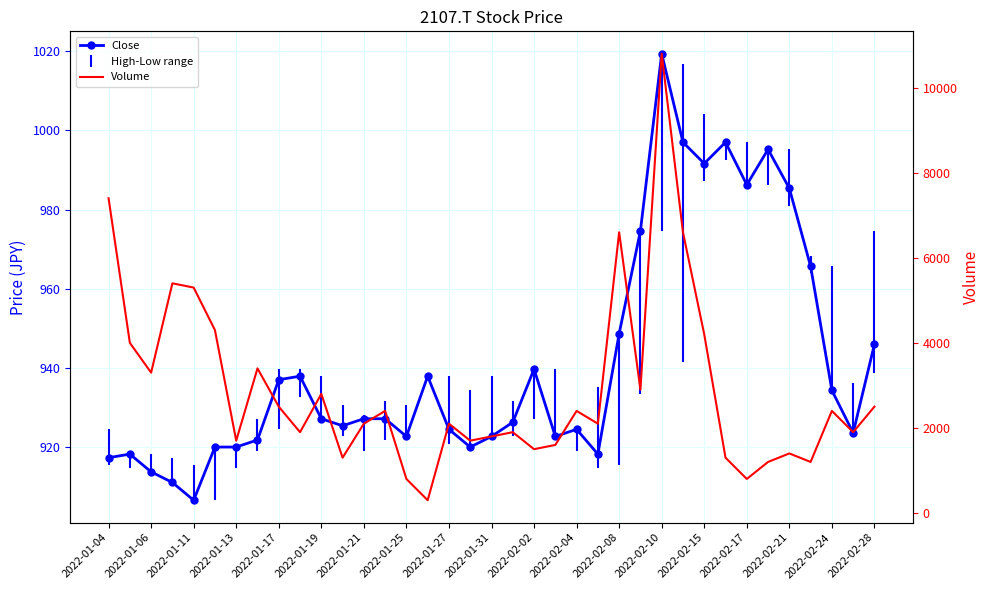

Count the number of data series in this chart.

2